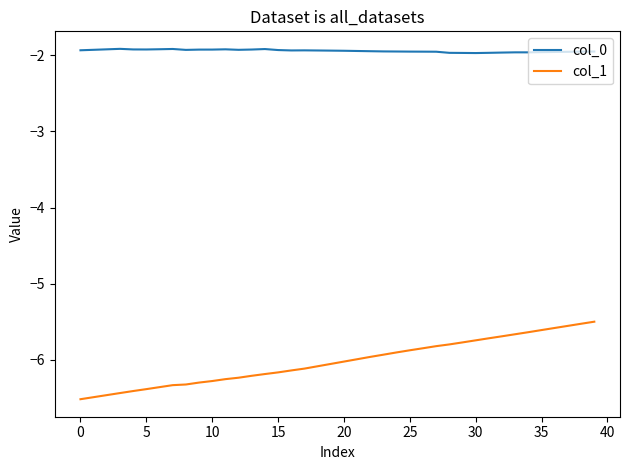

What is the sum of all col_1 values?

-240.9